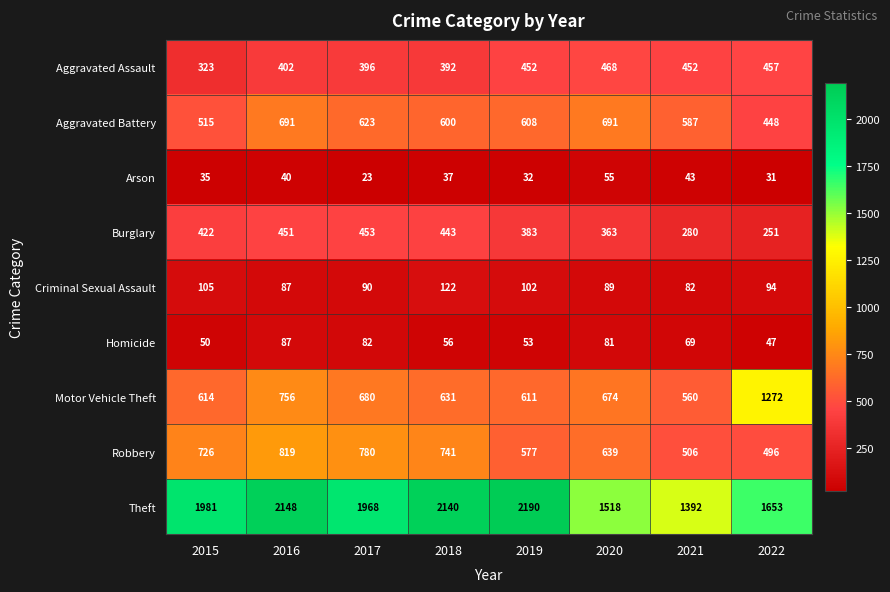

Which series has the widest spread of values?

Theft